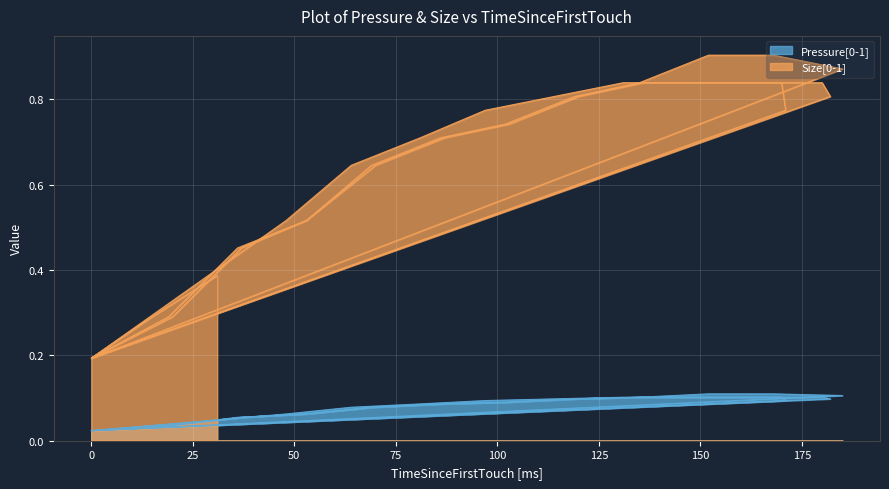

True or false: Size[0-1] has a value of 0.2 at 36.

False